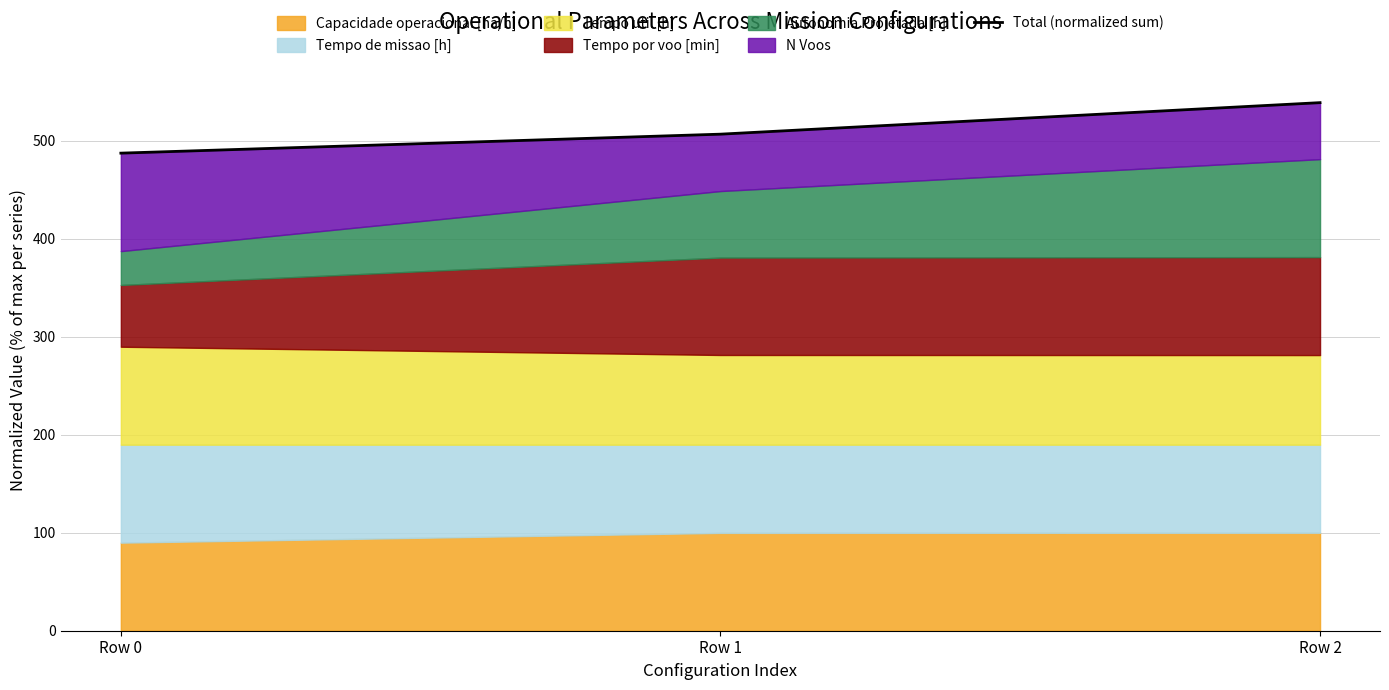

What is the approximate value at Row 2?

539.0